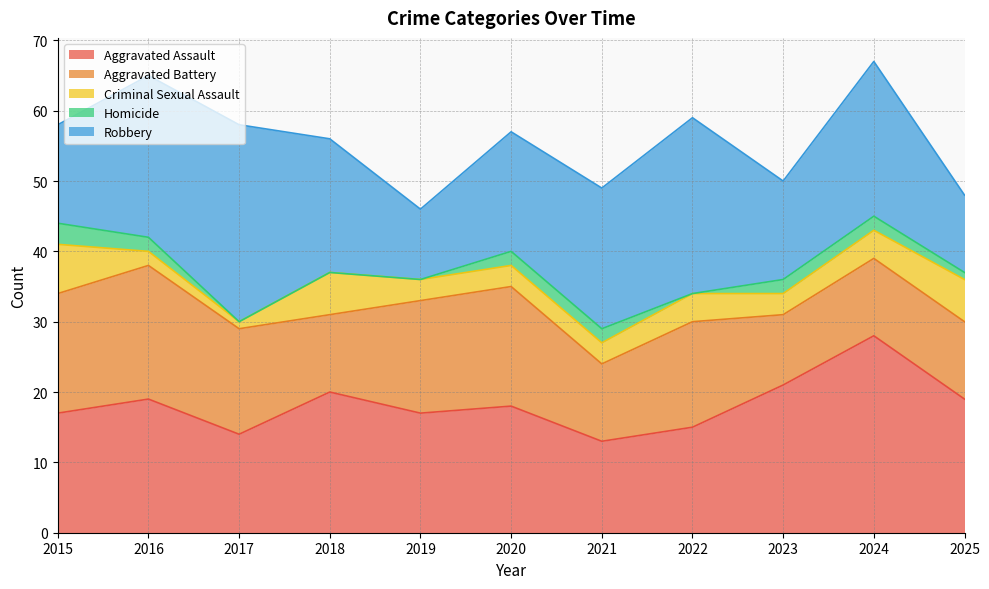

The value of Aggravated Assault at 2022 is 15. True or false?

True